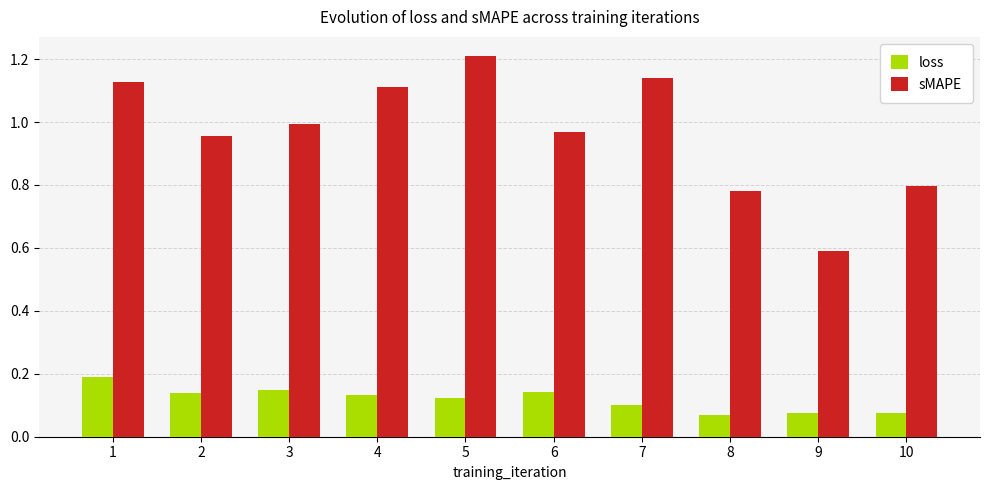

Rank the categories by sMAPE value from highest to lowest.

5, 7, 1, 4, 3, 6, 2, 10, 8, 9